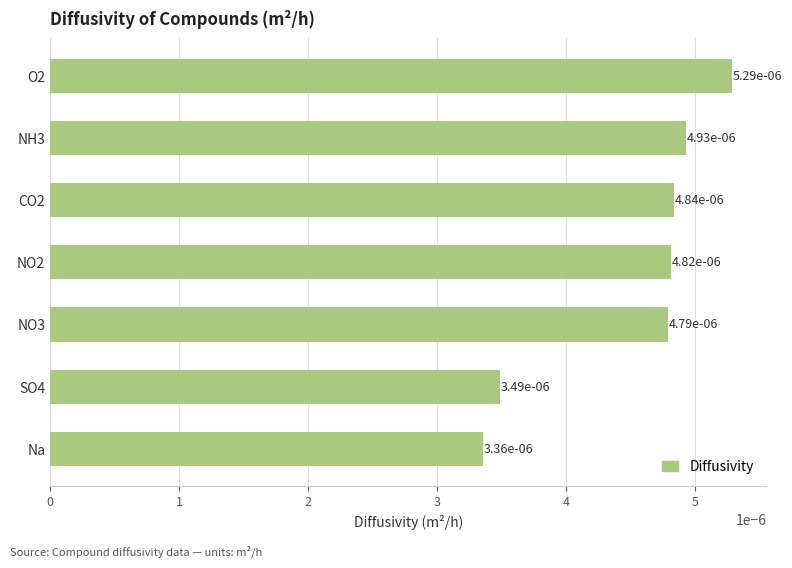

Count the values in the range 0 to 1.

7